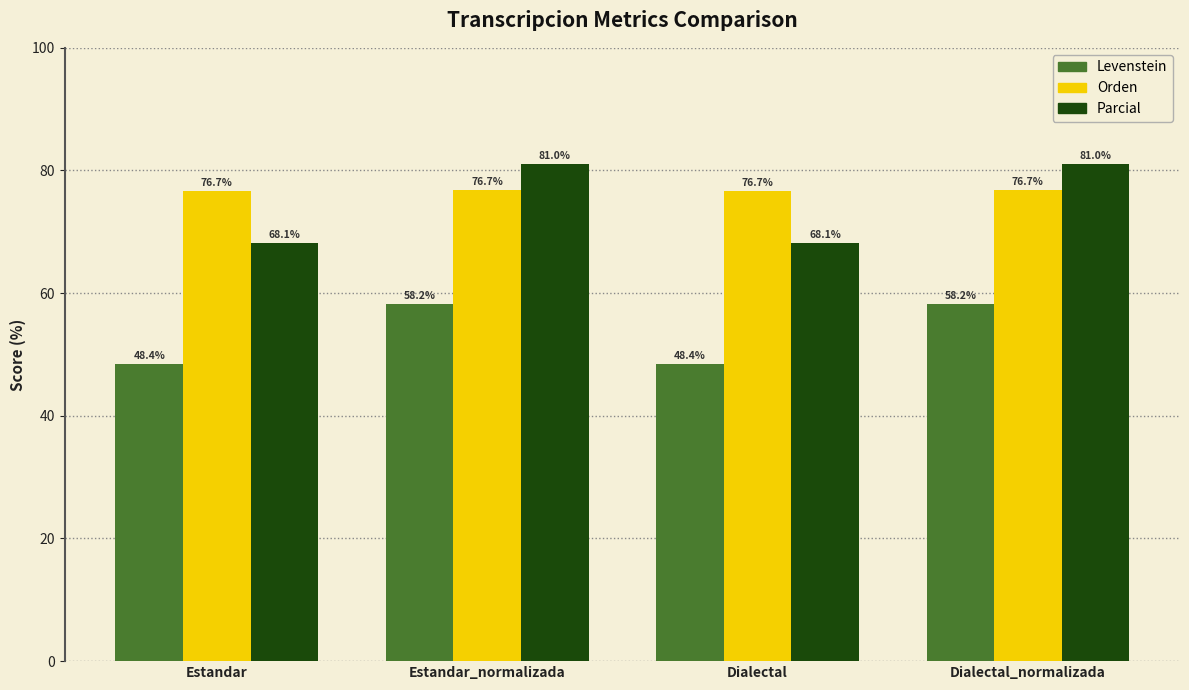

What is the label of the 3rd bar from the right?

Estandar_normalizada